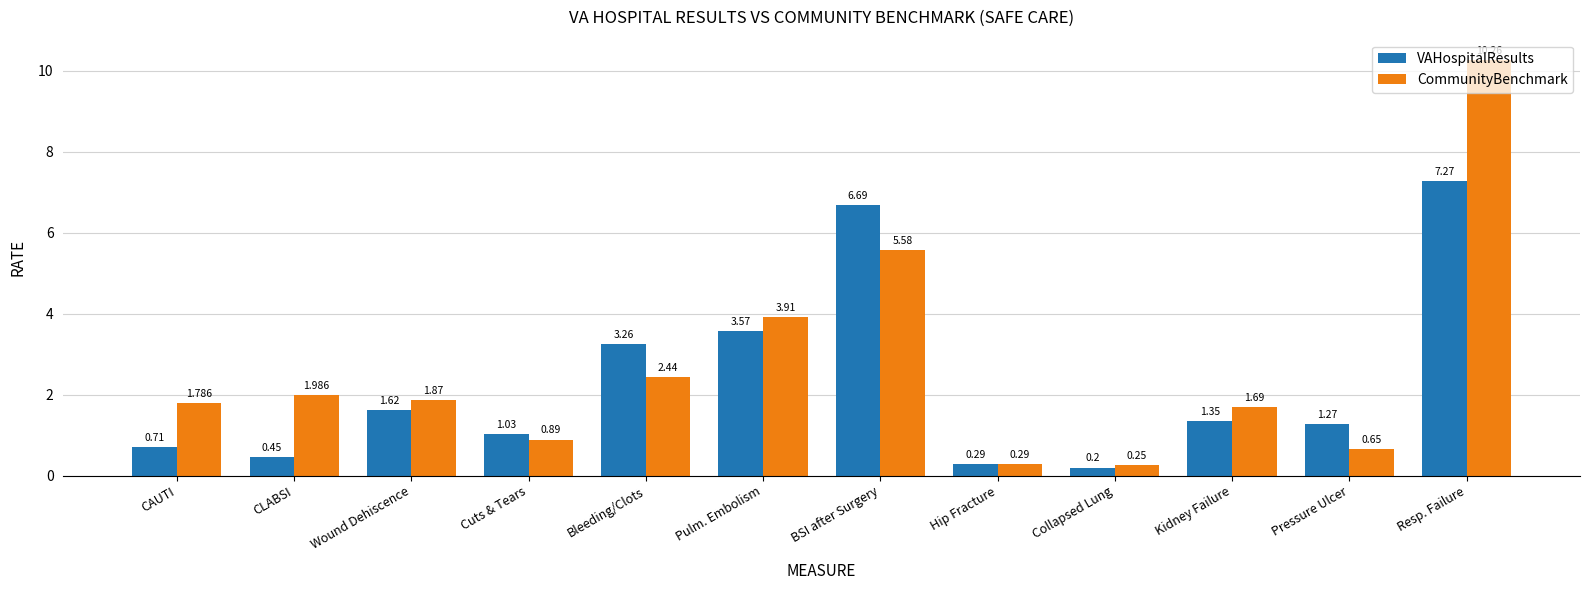

The value of CommunityBenchmark at Wound Dehiscence is 2.8. True or false?

False